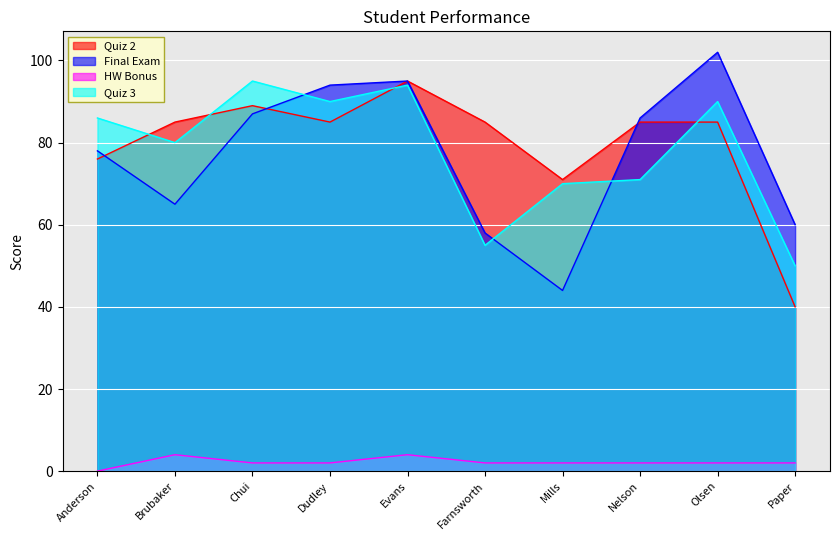

What is the difference between the second highest and minimum values in the Quiz 2 series?

49